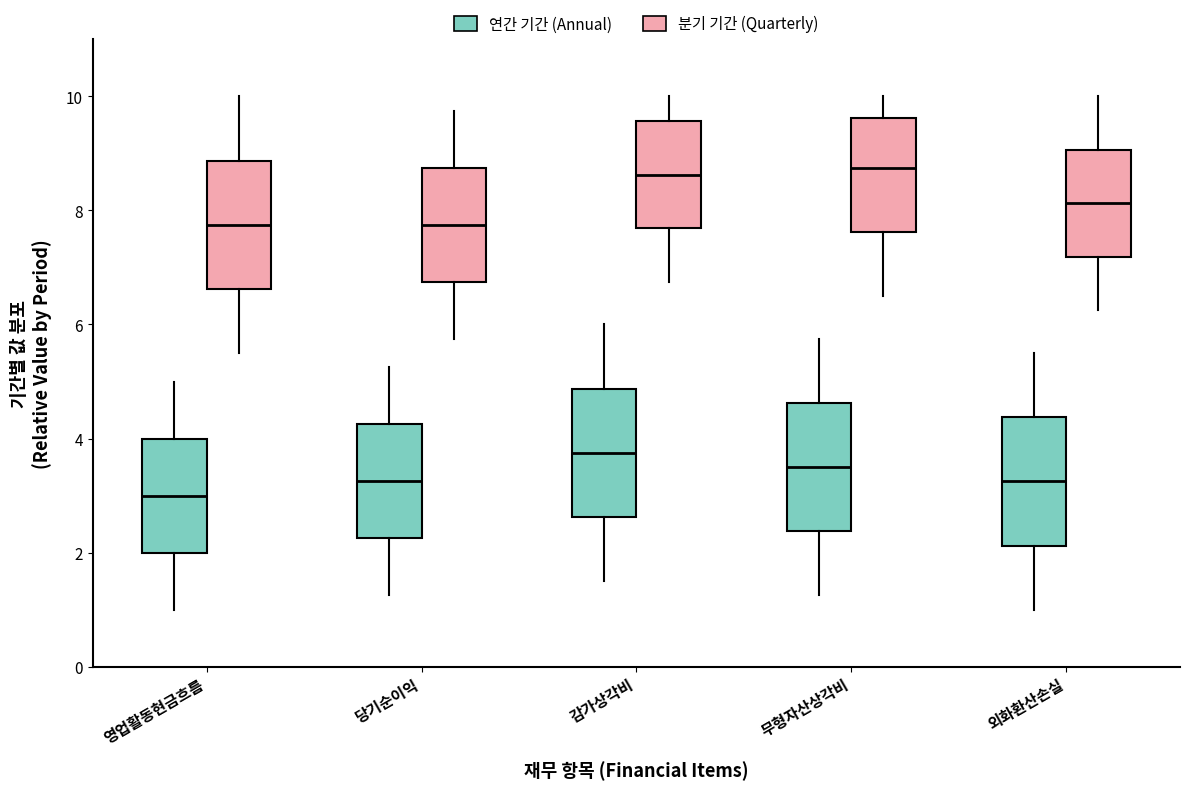

Where is the lower edge of the box for 영업활동현금흐름 (분기 기간 (Quarterly)) on the y-axis? The values are not printed on the chart, so give them approximately, as read against the axis.

6.6